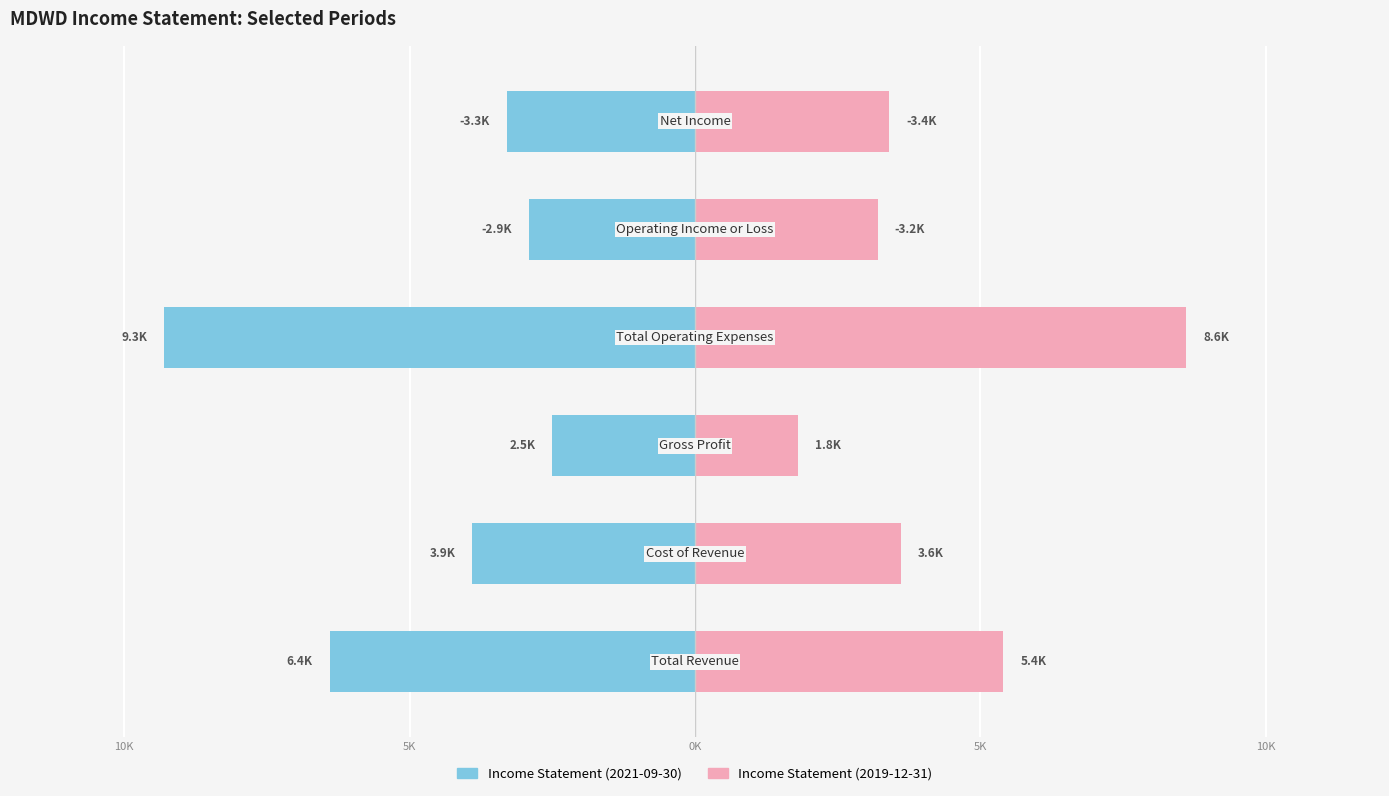

What are all the series names shown in the legend?

Income Statement (2021-09-30), Income Statement (2019-12-31)